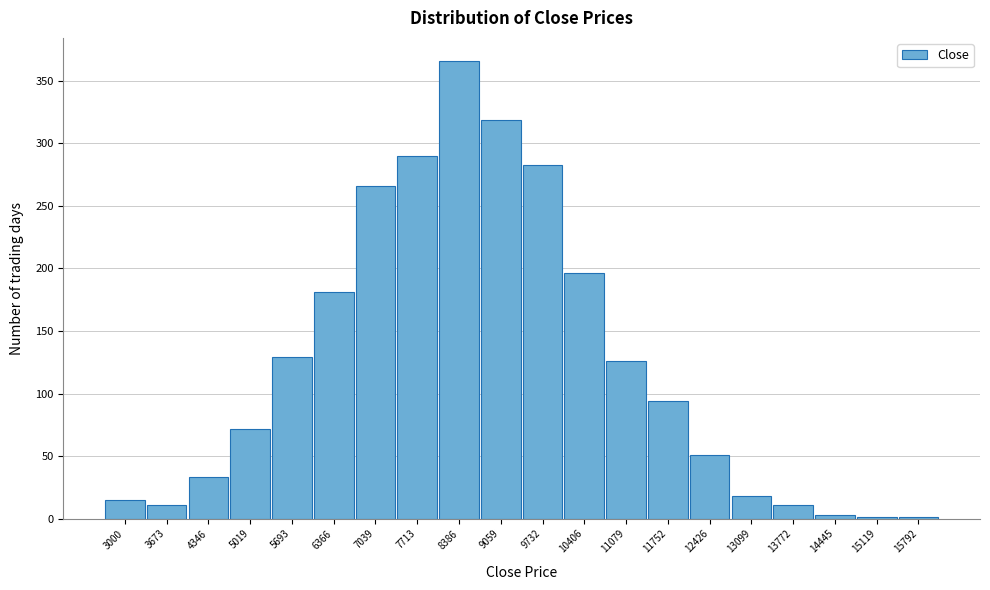

Reading right to left, extract all data points from this chart.

15792=1	15119=1	14445=3	13772=11	13099=18	12426=51	11752=94	11079=126	10406=196	9732=283	9059=319	8386=366	7713=290	7039=266	6366=181	5693=129	5019=72	4346=33	3673=11	3000=15